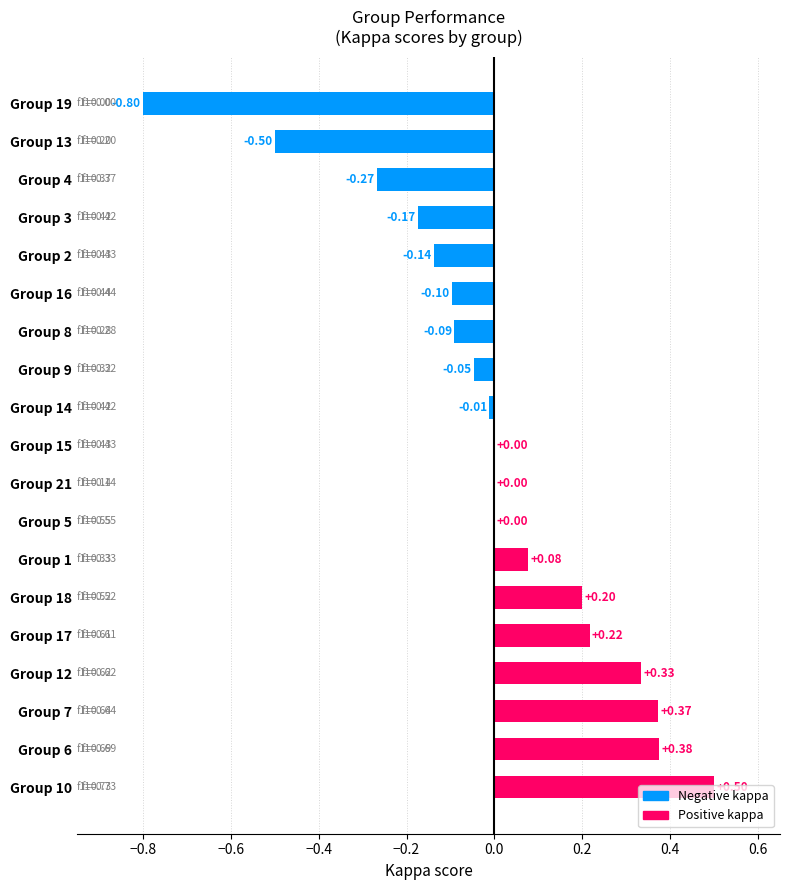

Between Group 18 and Group 19, which is larger?

Group 18